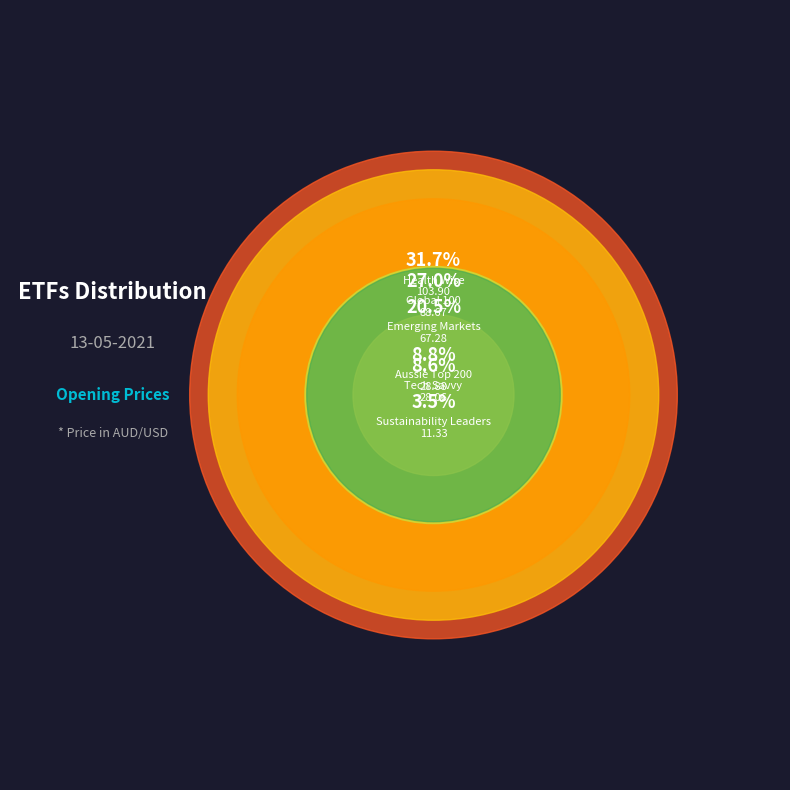

What is the largest slice in the pie chart?

Health Wise